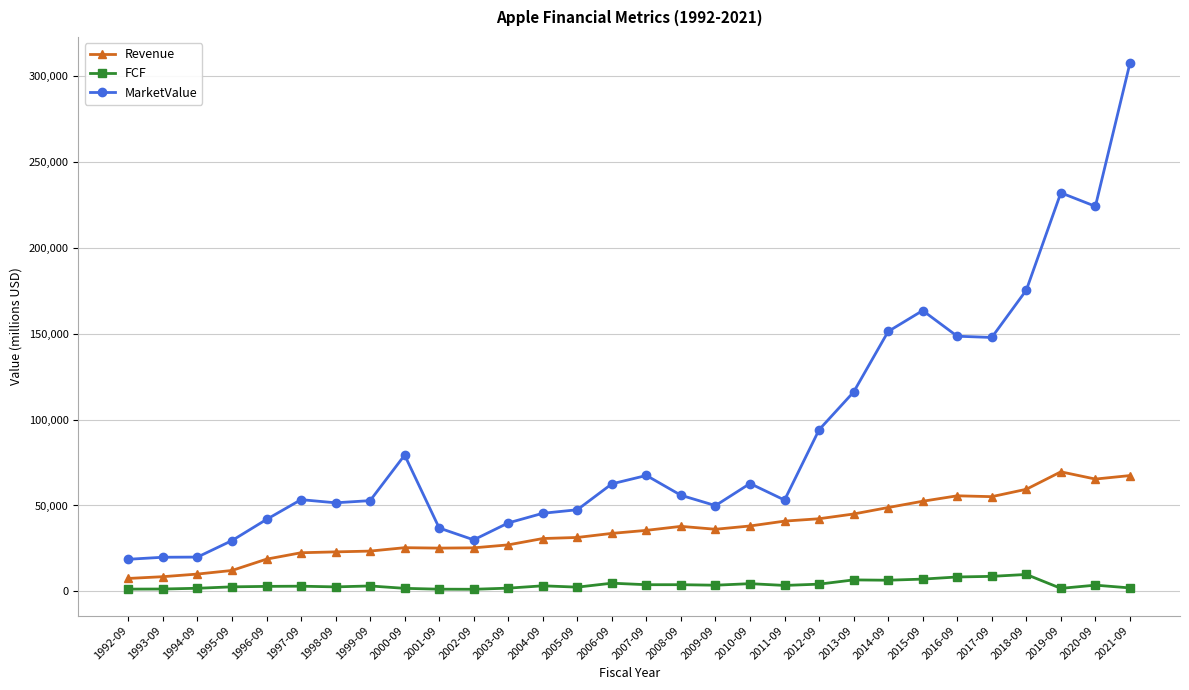

What is the difference between the second highest and second lowest values in the Revenue series?

58888.8